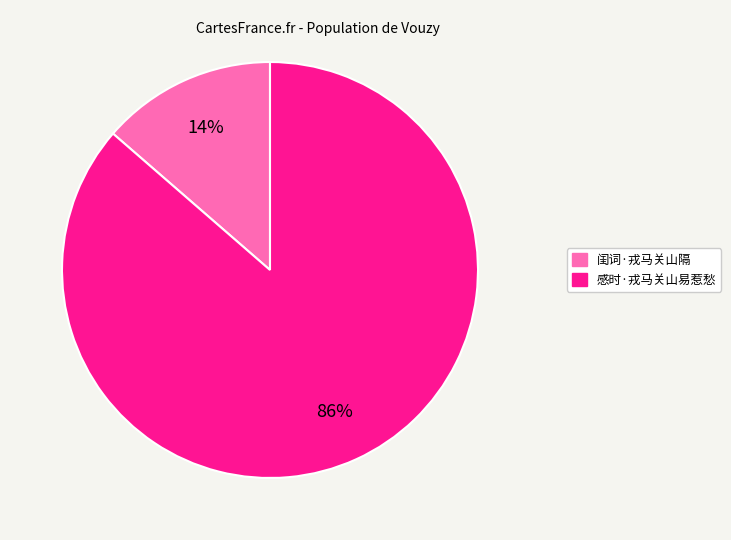

To the nearest percent, what is the average slice percentage?

50%